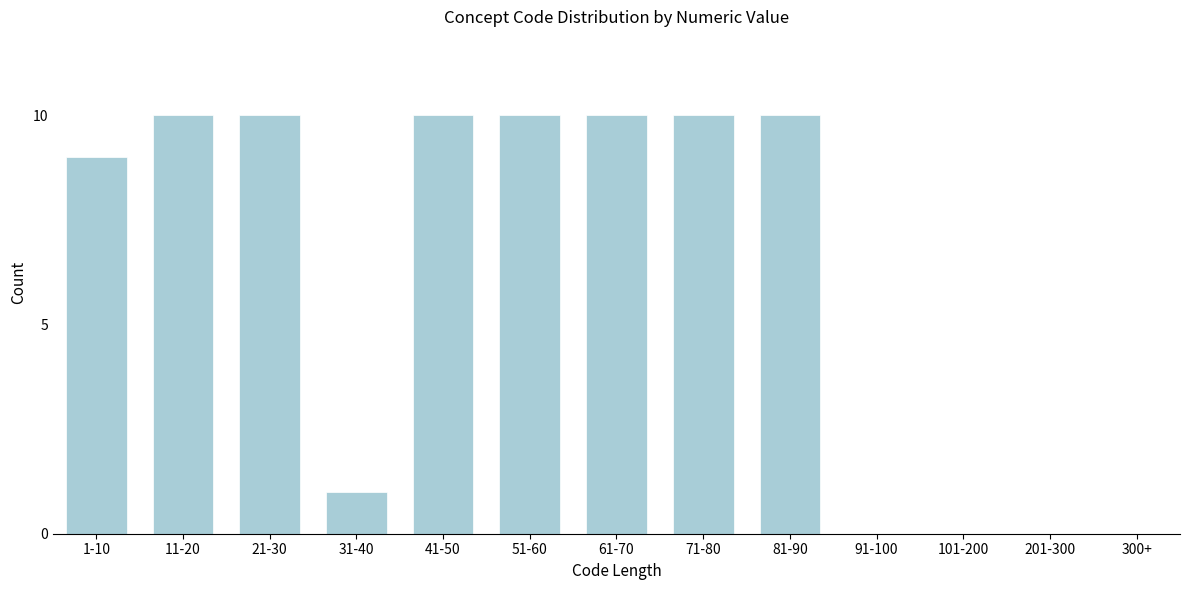

Reading left to right, list all the values displayed in this chart.

1-10=9	11-20=10	21-30=10	31-40=1	41-50=10	51-60=10	61-70=10	71-80=10	81-90=10	91-100=0	101-200=0	201-300=0	300+=0